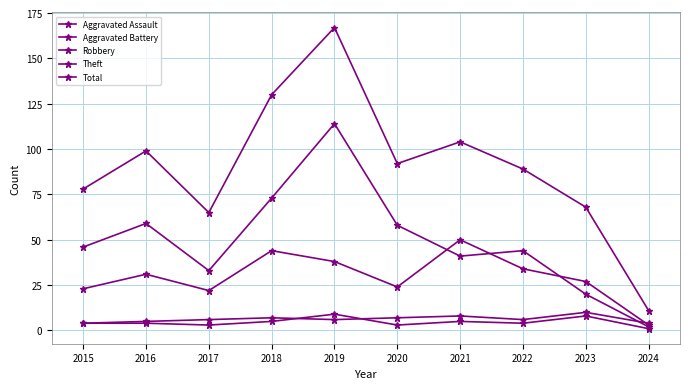

Which series has the largest total across all categories?

Total